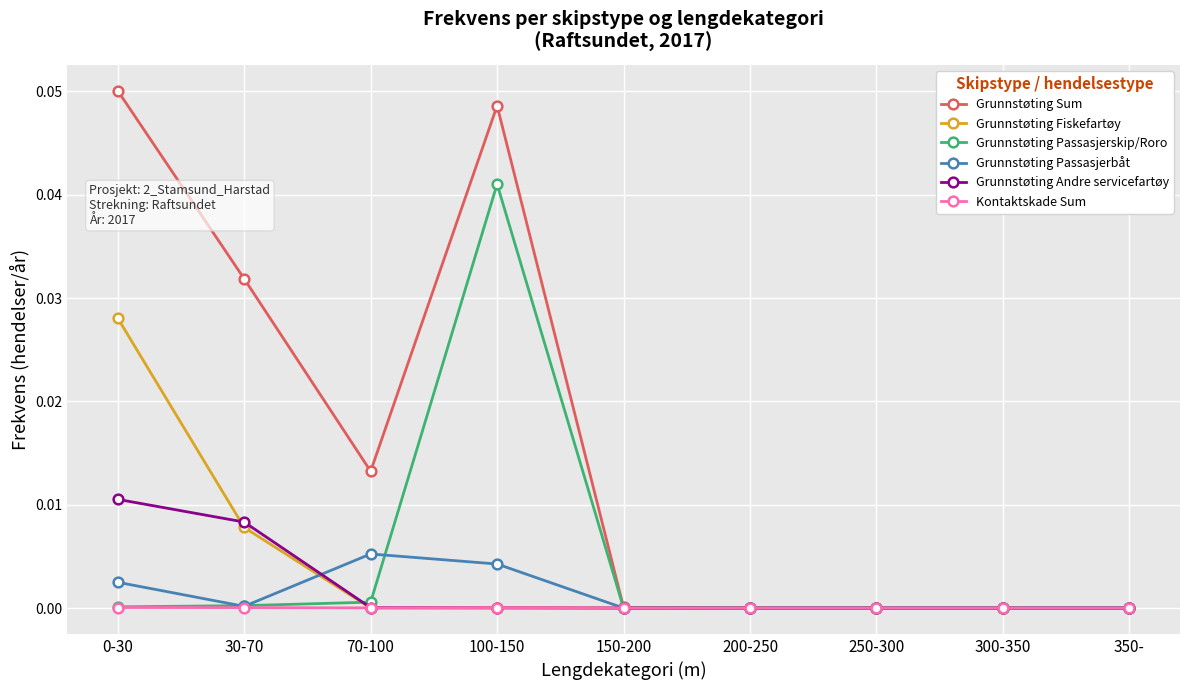

What are all the series names shown in the legend?

Grunnstøting Sum, Grunnstøting Fiskefartøy, Grunnstøting Passasjerskip/Roro, Grunnstøting Passasjerbåt, Grunnstøting Andre servicefartøy, Kontaktskade Sum